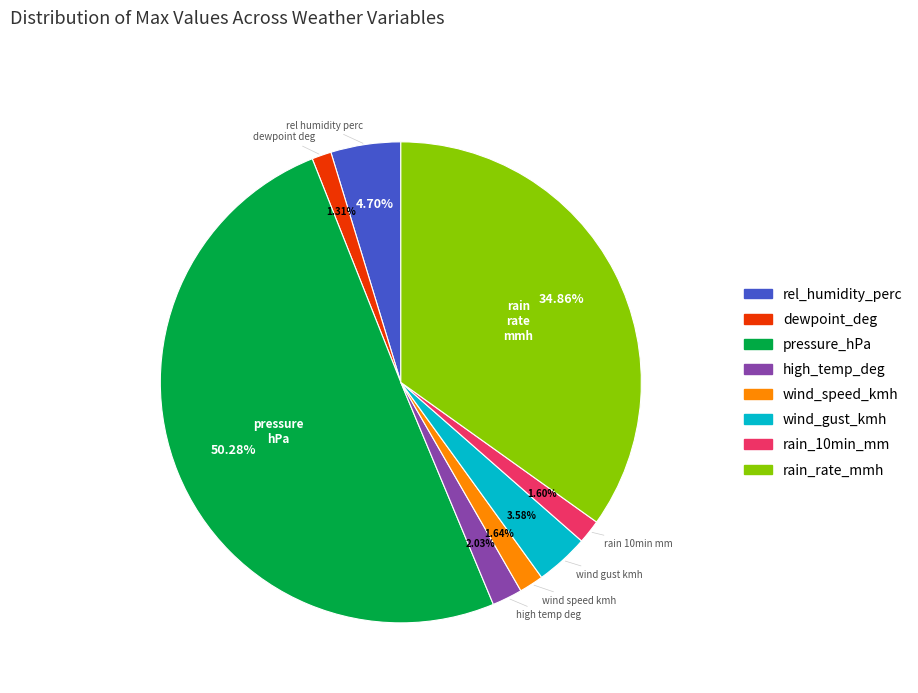

The high_temp_deg slice represents 2% of the pie. True or false?

True